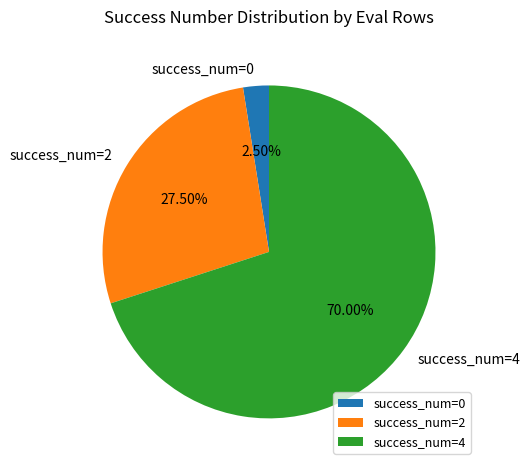

Rank the categories by value from highest to lowest.

success_num=4, success_num=2, success_num=0